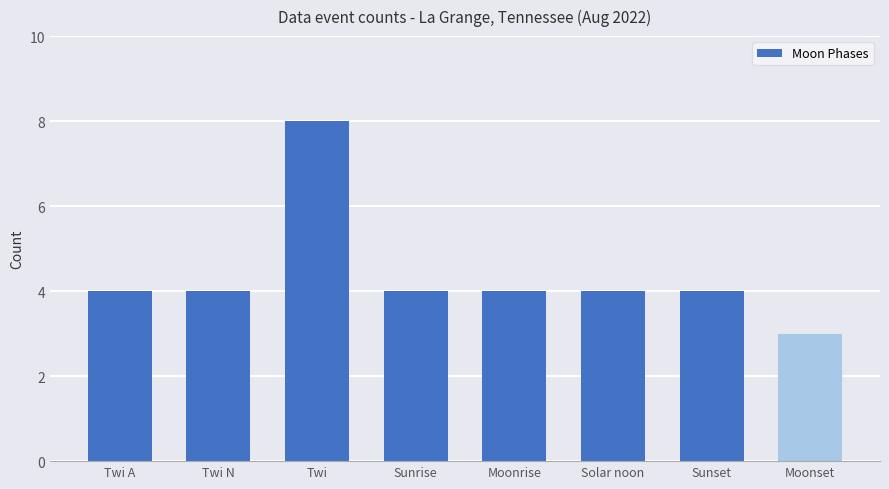

Approximately how many times larger is the value at Moonrise compared to Twi N?

1.0